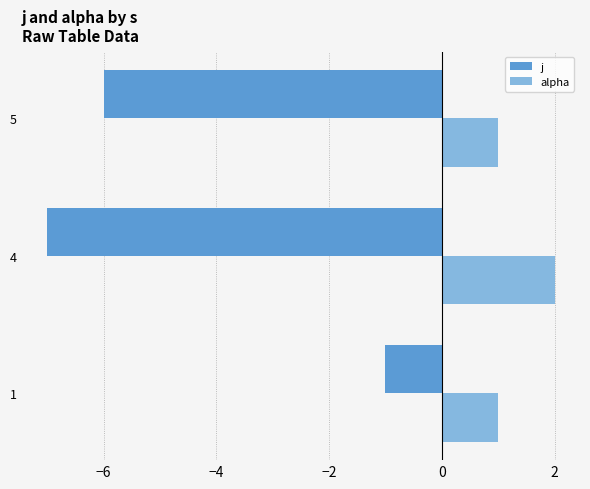

What is the maximum value shown in the chart?

2